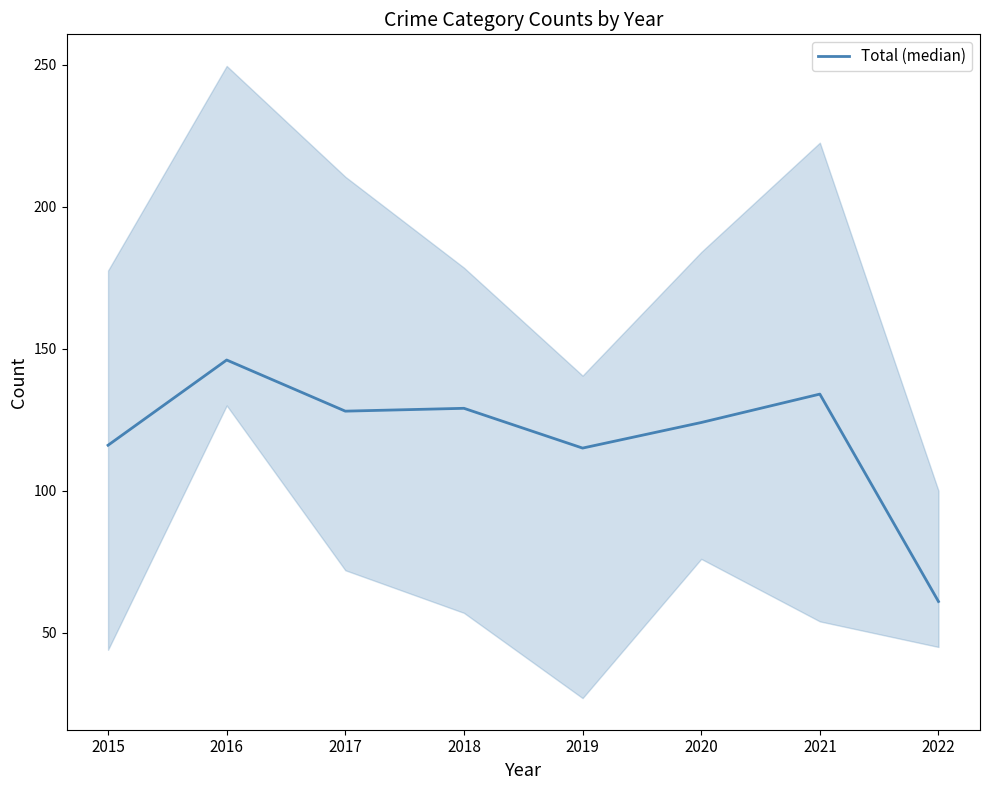

How many data points are less than 128?

4